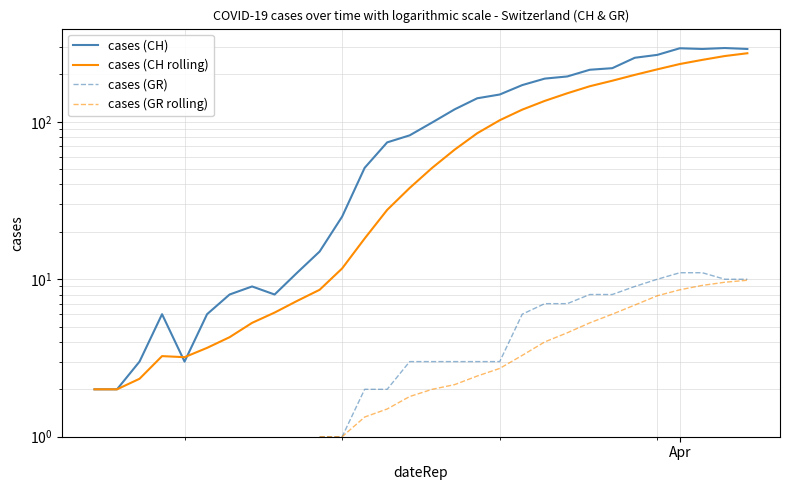

True or false: cases (GR) and cases (CH) intersect in this chart.

False